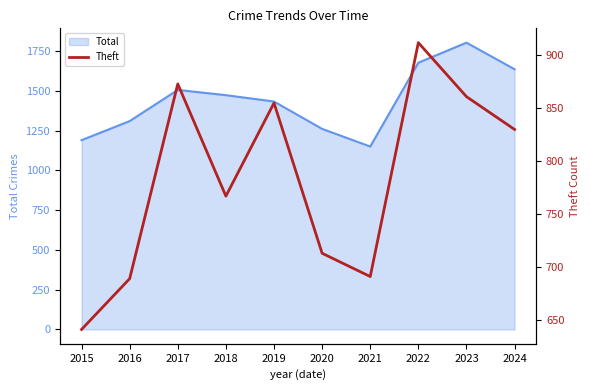

Which category has the highest value in the Total series?

2023